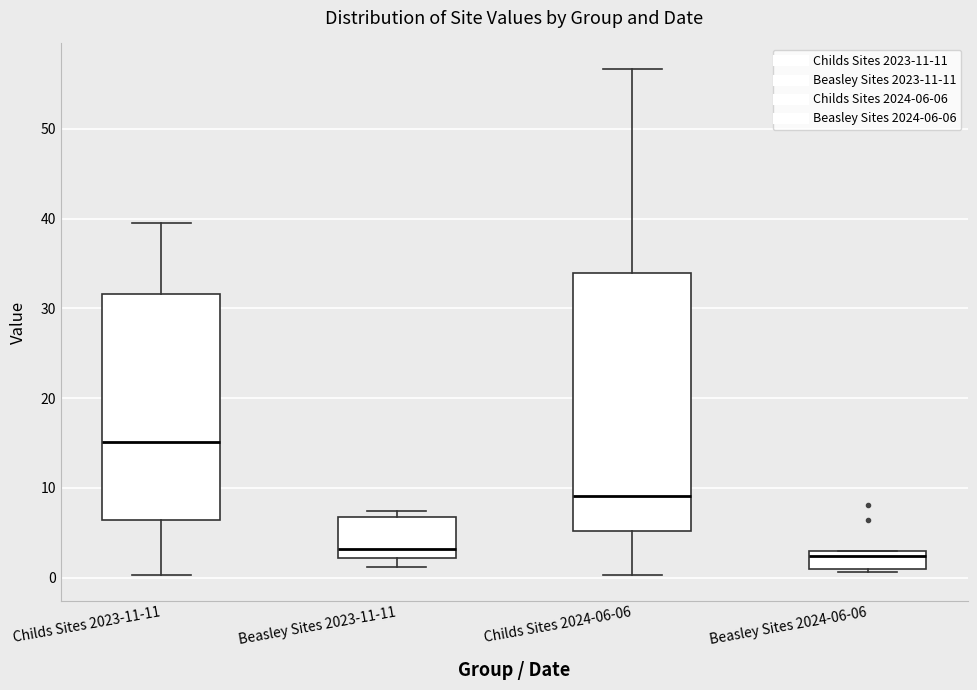

Reading left to right, transcribe this box plot: for each box, give where its median line is, the range the box spans, and where its two whiskers end, as read against the y-axis. The values are not printed on the chart, so give them approximately, as read against the axis.

Childs Sites 2023-11-11: median 15, box 6 to 32, whiskers 0 to 39
Beasley Sites 2023-11-11: median 3, box 2 to 7, whiskers 1 to 7 (just above the box's upper edge)
Childs Sites 2024-06-06: median 9, box 5 to 34, whiskers 0 to 57
Beasley Sites 2024-06-06: median 2, box 1 to 3, whiskers 1 (just below the box's lower edge) to 3